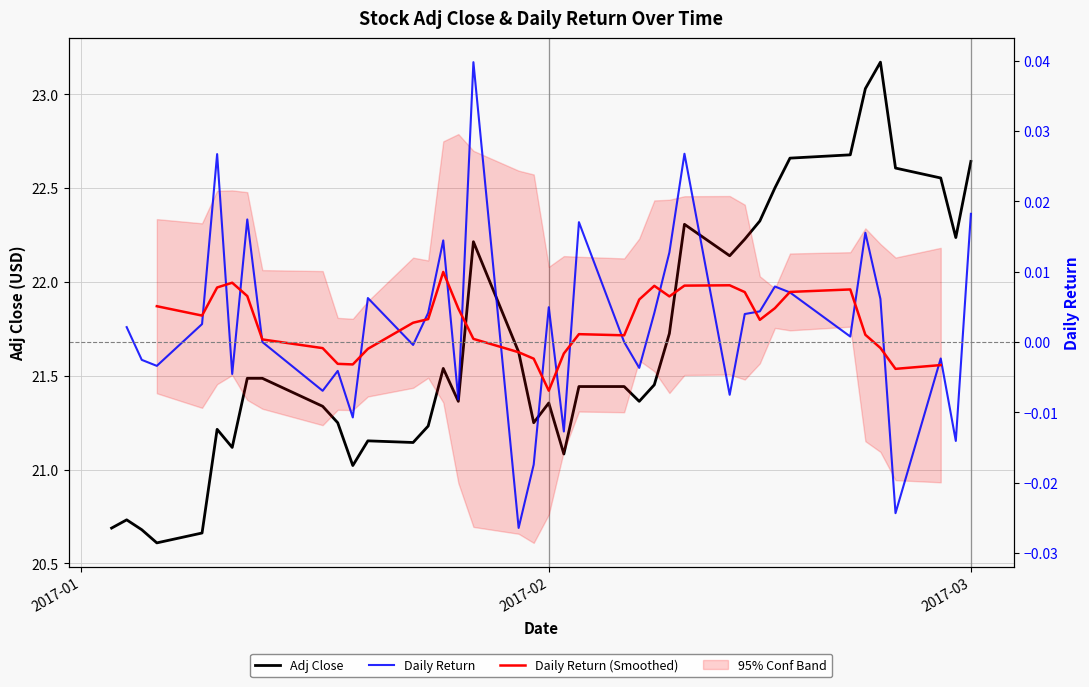

Is the value of Adj Close at 31 greater than the value of Daily Return at 37?

Yes